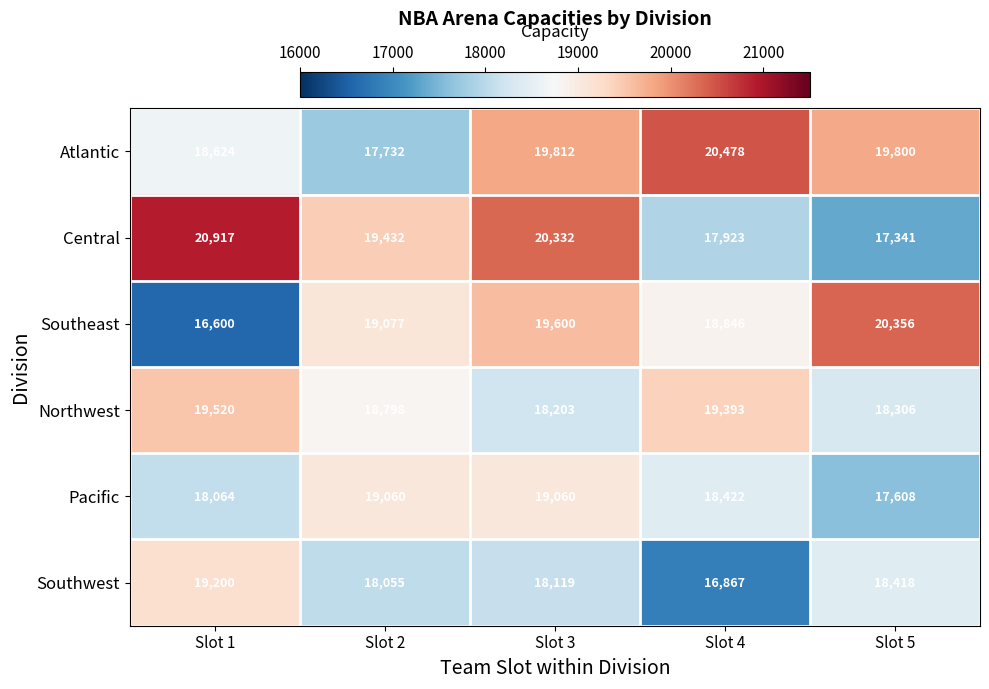

Which series has the largest total across all categories?

Atlantic